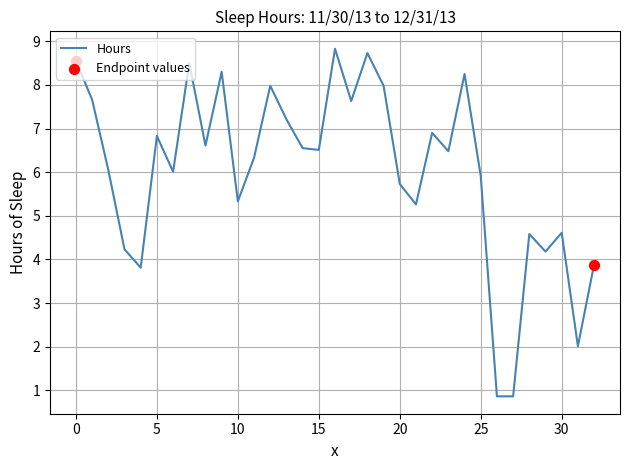

What is the minimum value shown in the chart?

0.9